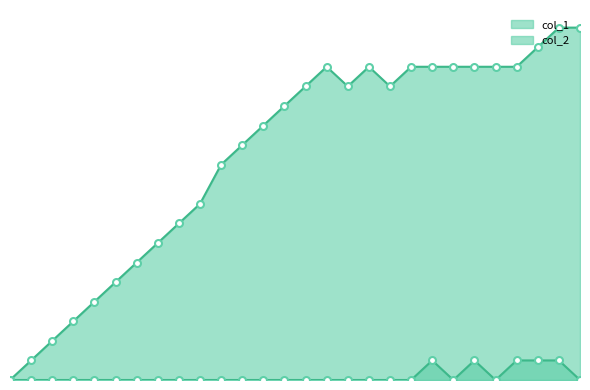

How many lines are shown in the chart?

2